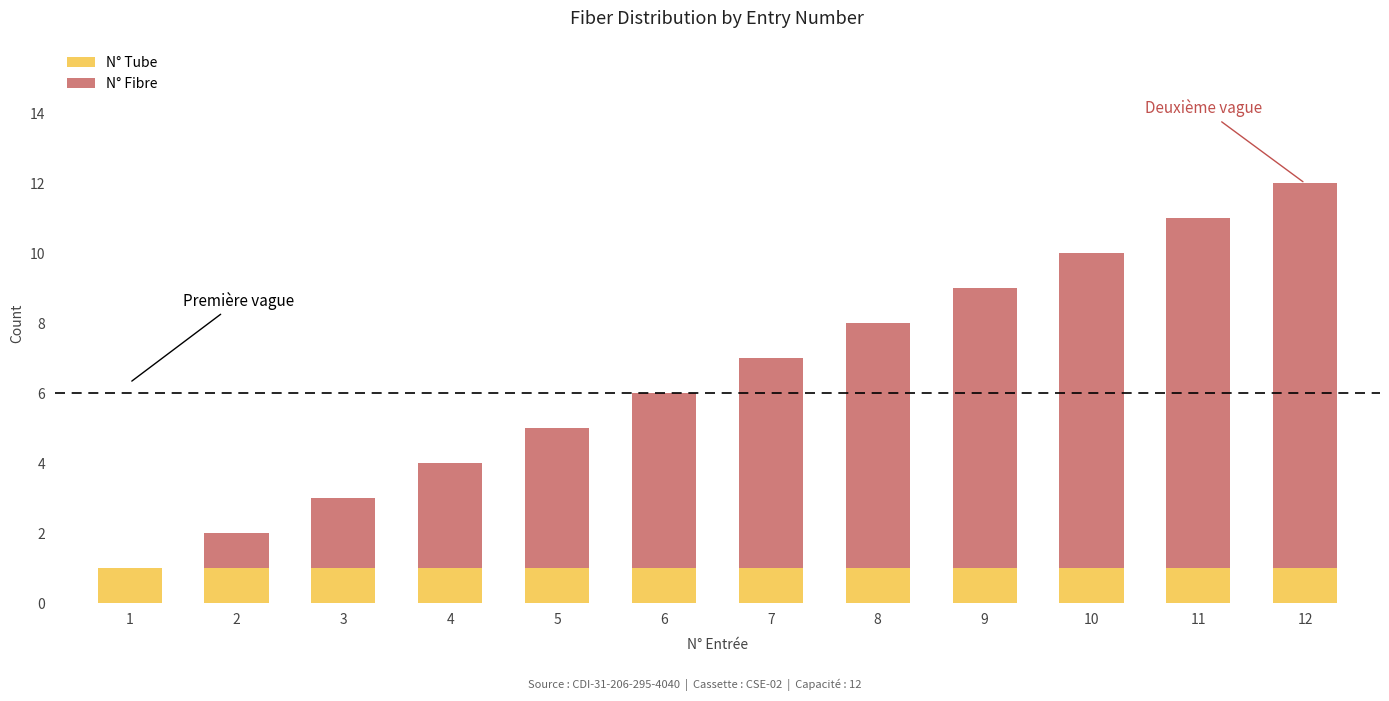

At which category is the sum across all series the highest?

12